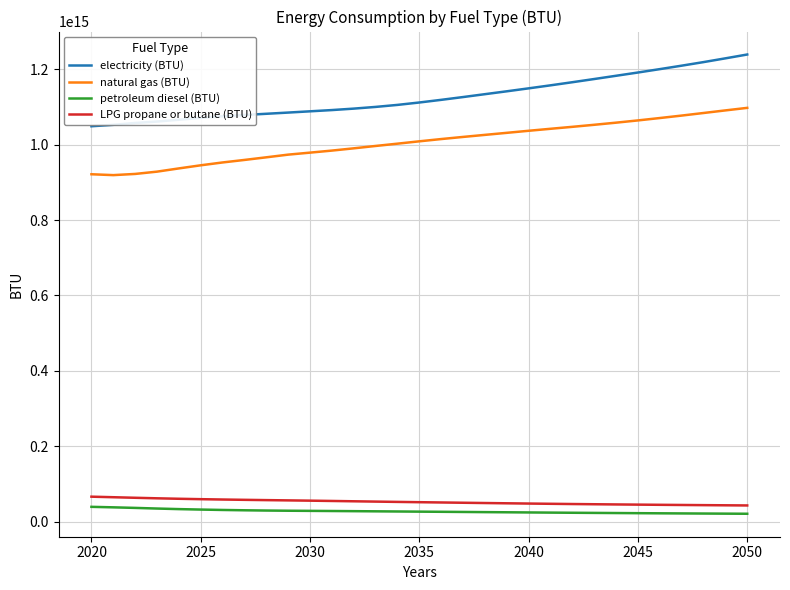

Which series has the widest spread of values?

electricity (BTU)